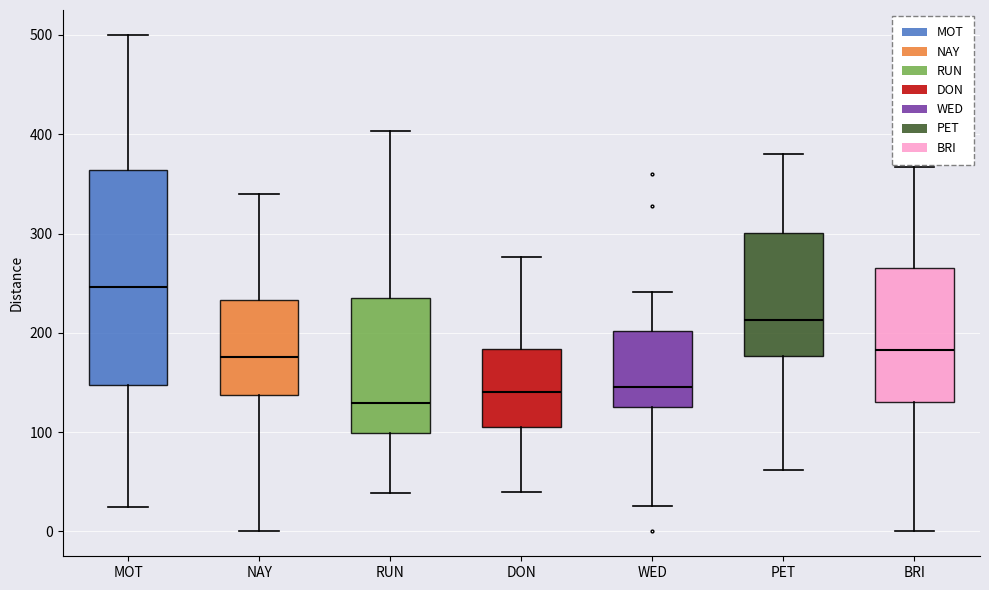

Which box is the tallest, from its lower edge to its upper edge?

MOT